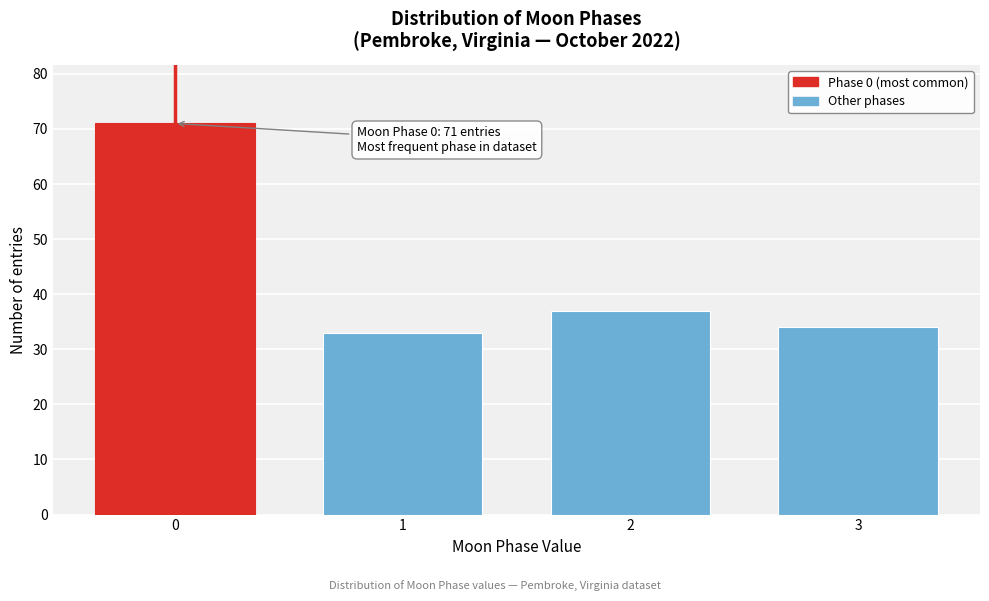

Reading right to left, list all the values displayed in this chart.

3=34	2=37	1=33	0=71